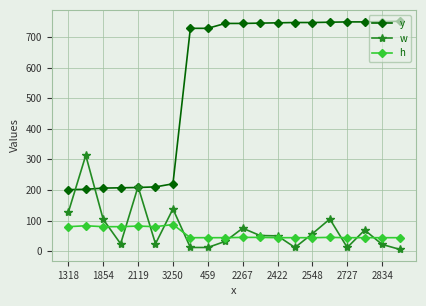

True or false: w has more than 1 interior local peaks.

True